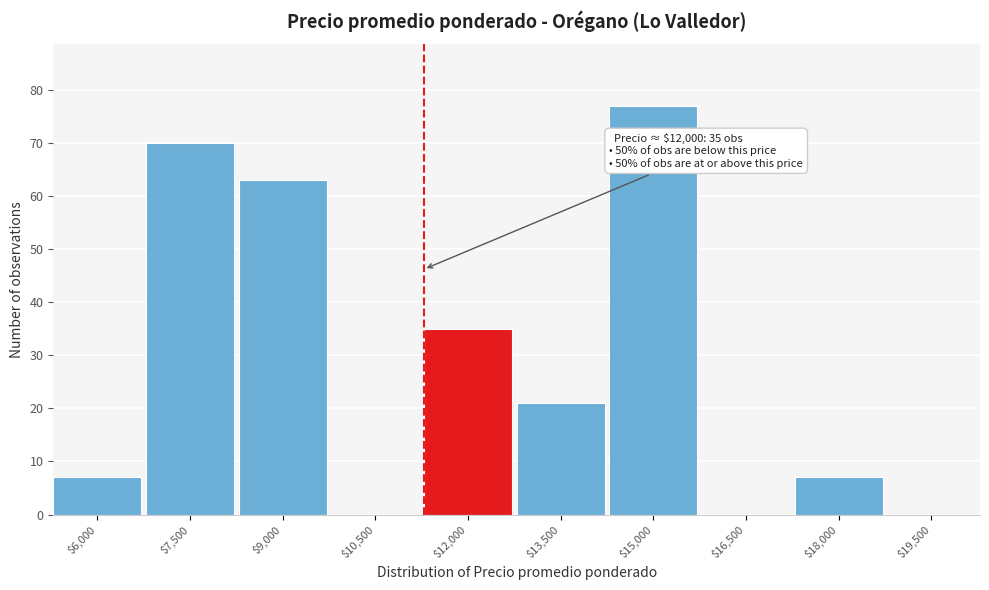

What is the sum of all values?

280